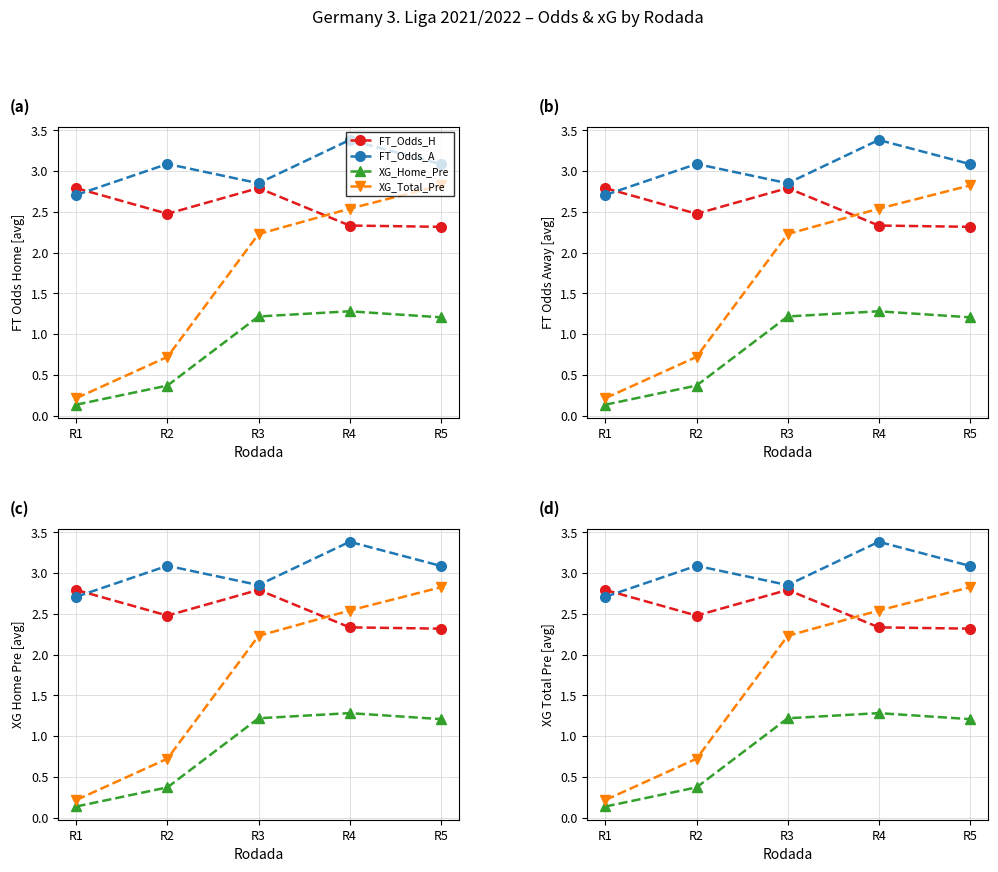

What is the difference between the maximum and minimum values in the FT_Odds_A series?

0.7